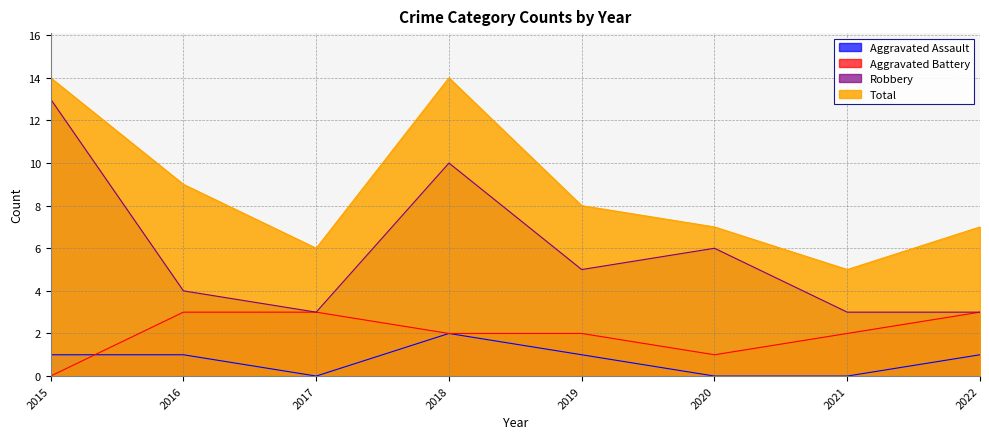

How many lines are shown in the chart?

4